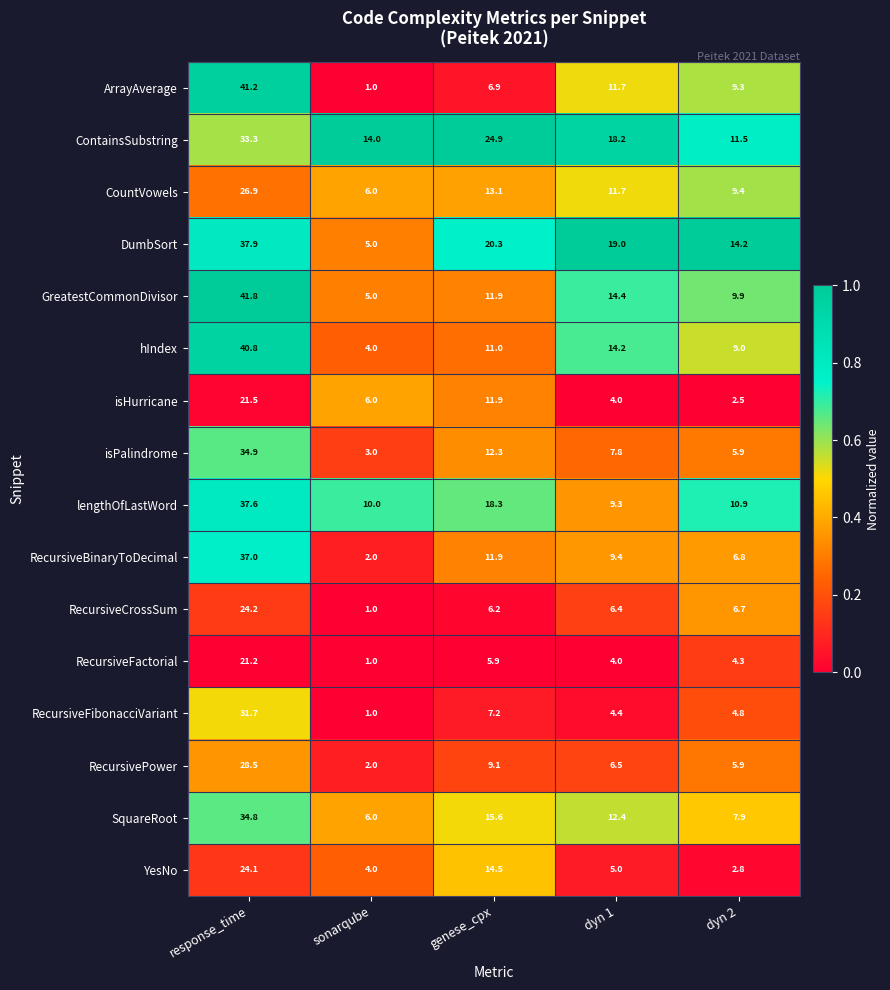

What is the sum of all ArrayAverage values?

70.1